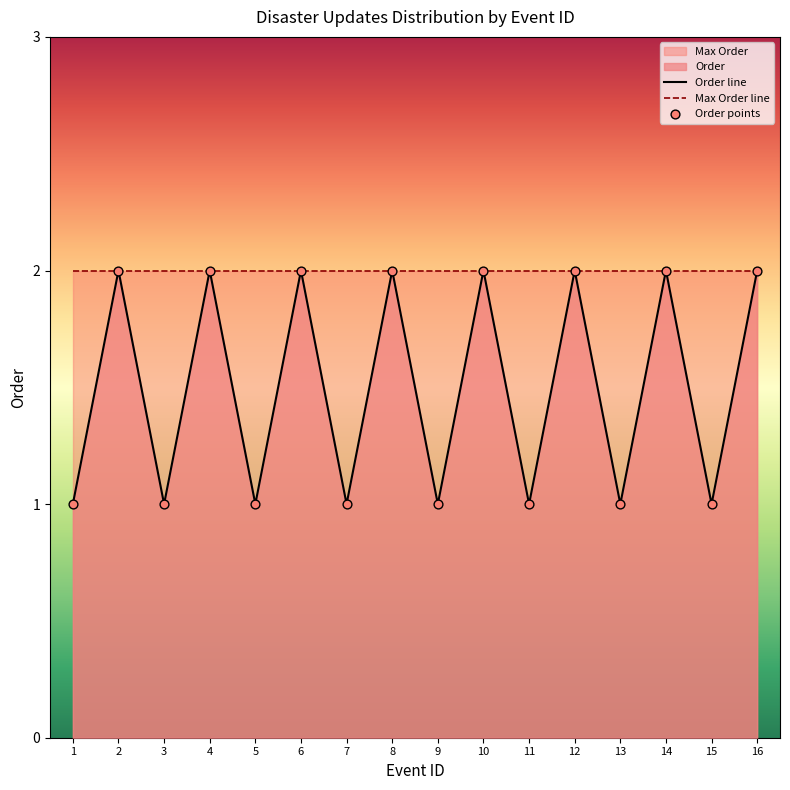

Is the value of Max Order line at 6 greater than the value of Order line at 7?

Yes